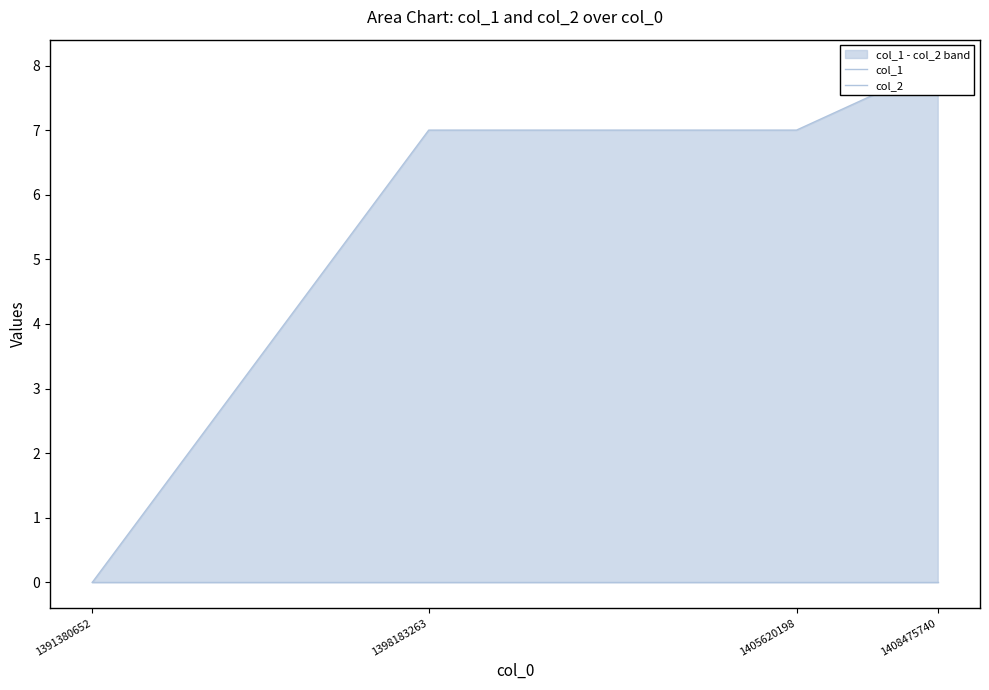

Reading left to right, transcribe all the data shown in this chart.

col_1: 0	7	7	8
col_2: 0	0	0	0